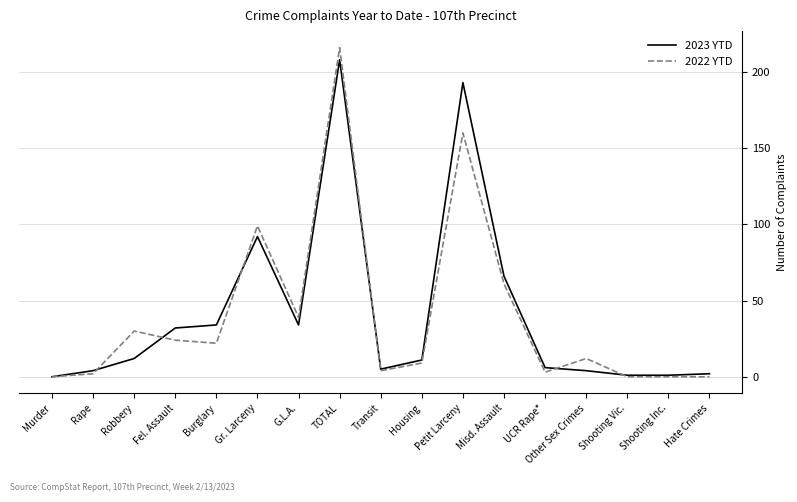

At which category does 2023 YTD reach its first local valley?

G.L.A.